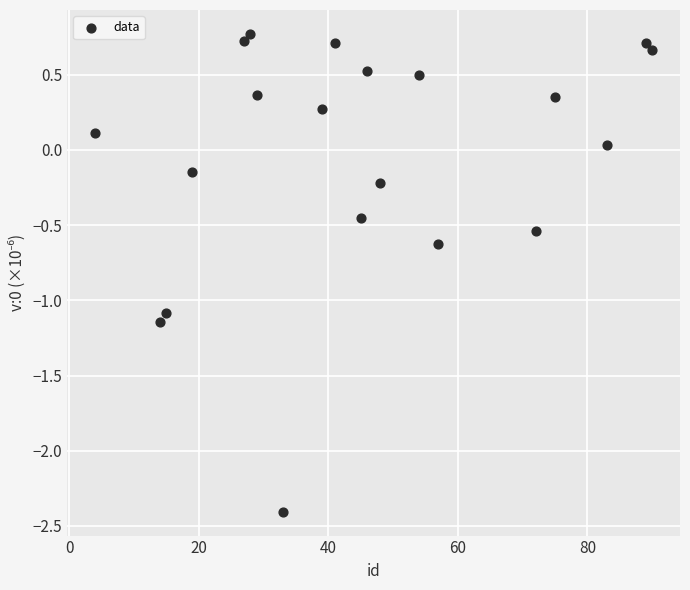

What is the range of X values (max minus min)?

86.0